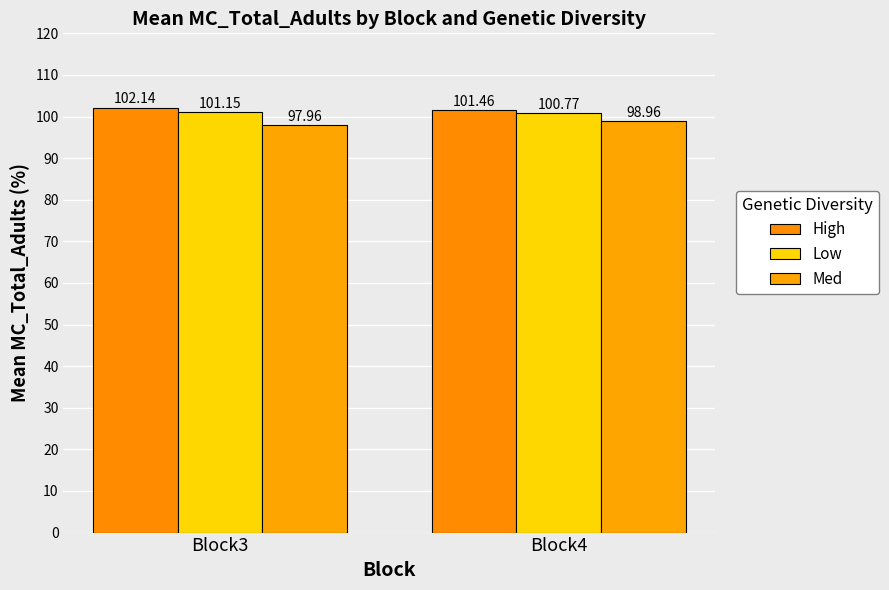

Count the number of data series in this chart.

3